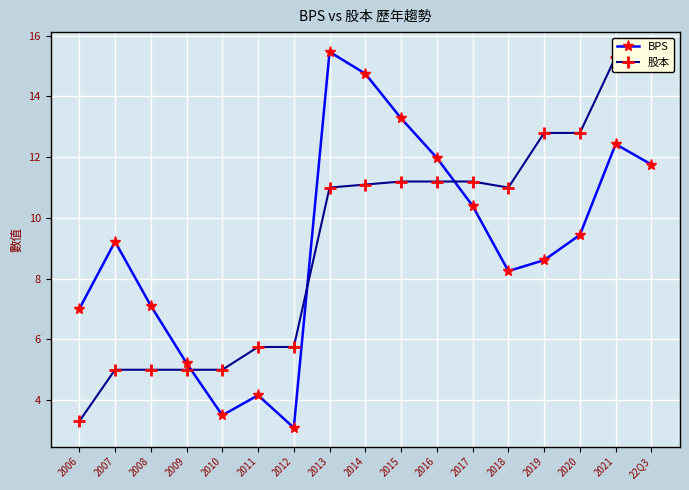

What is the value of the 股本 point at the 9th from the left?

11.1